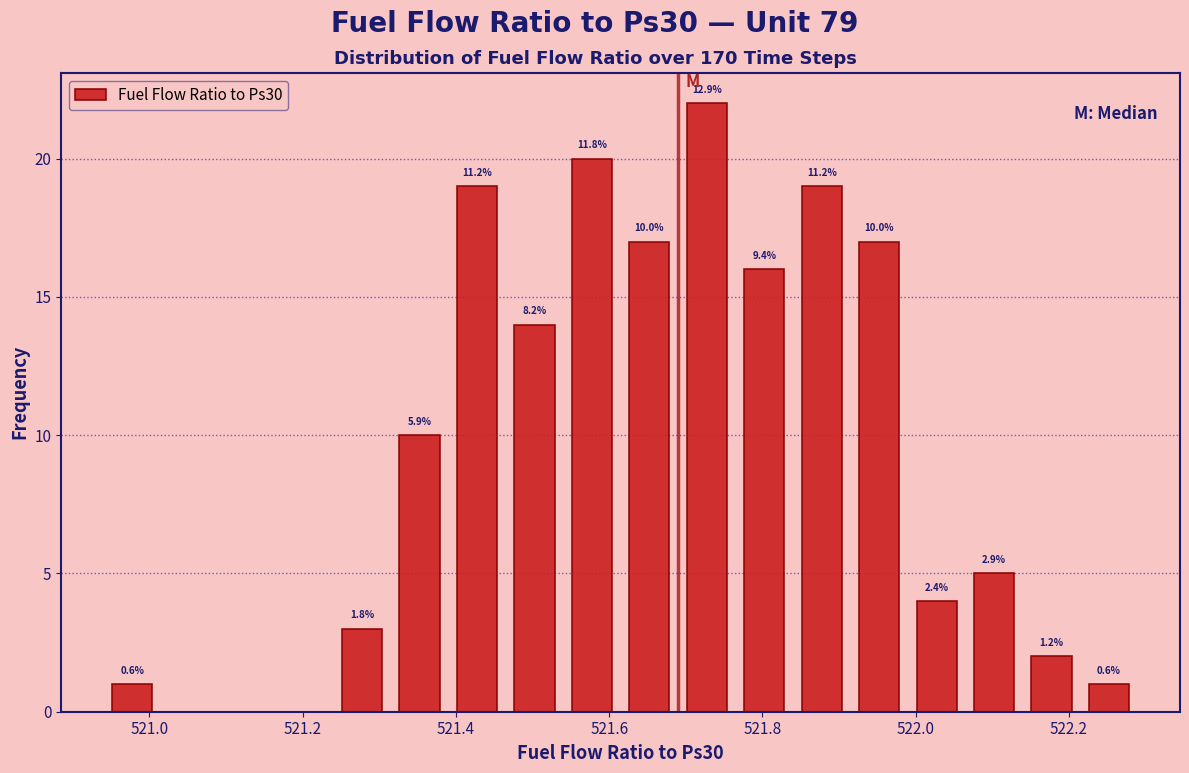

Read against the x-axis, roughly where is the centre of the tallest bar?

521.72